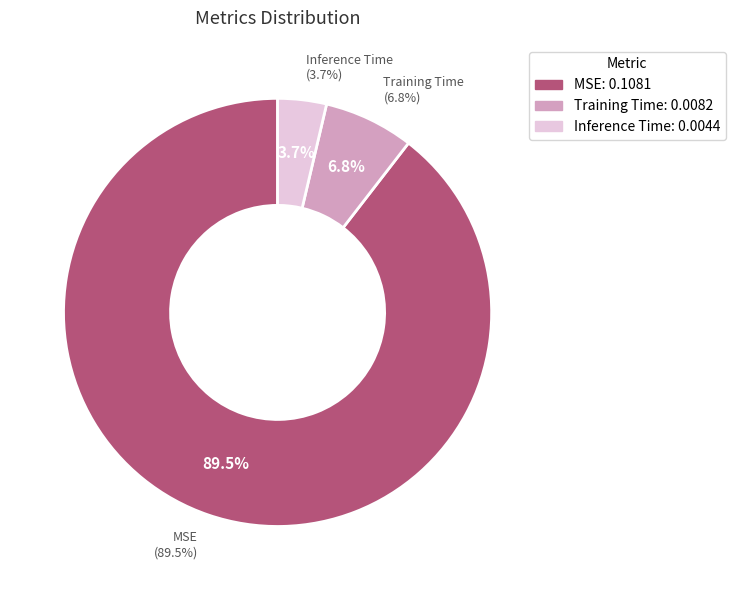

To the nearest percent, what is the average slice percentage?

33%